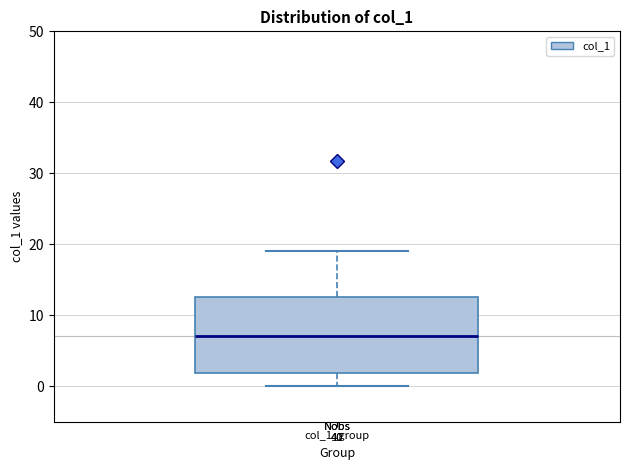

Transcribe this box plot: give where the median line is, the range the box spans, and where the two whiskers end, as read against the y-axis. The values are not printed on the chart, so give them approximately, as read against the axis.

median 7, box 2 to 13, whiskers 0 to 19